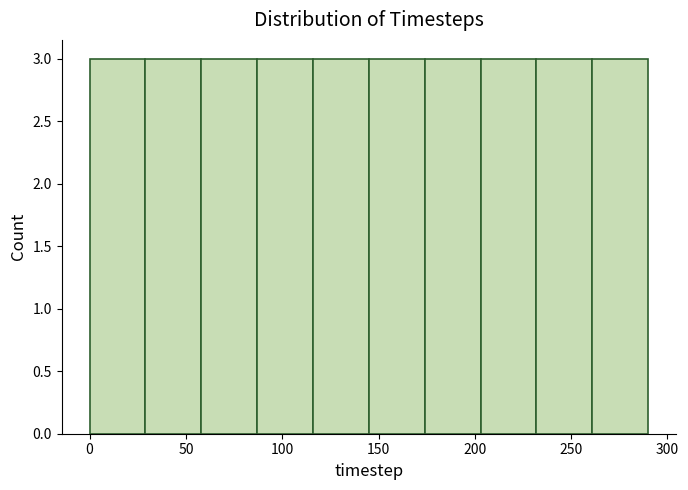

Reading left to right, transcribe this chart: for each bar, give the range it covers on the x-axis and its height. Neither the bar edges nor the heights are printed on the chart, so give them approximately, as read against the axes.

0 to 29: 3
29 to 58: 3
58 to 87: 3
87 to 116: 3
116 to 145: 3
145 to 174: 3
174 to 203: 3
203 to 232: 3
232 to 261: 3
261 to 290: 3